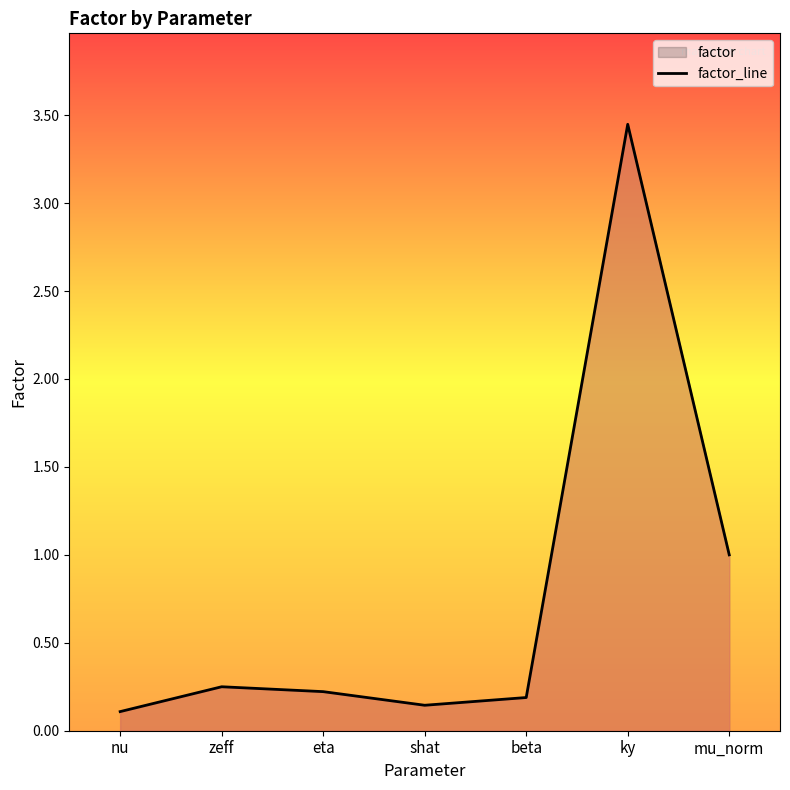

What is the difference between the values at zeff and nu?

0.1